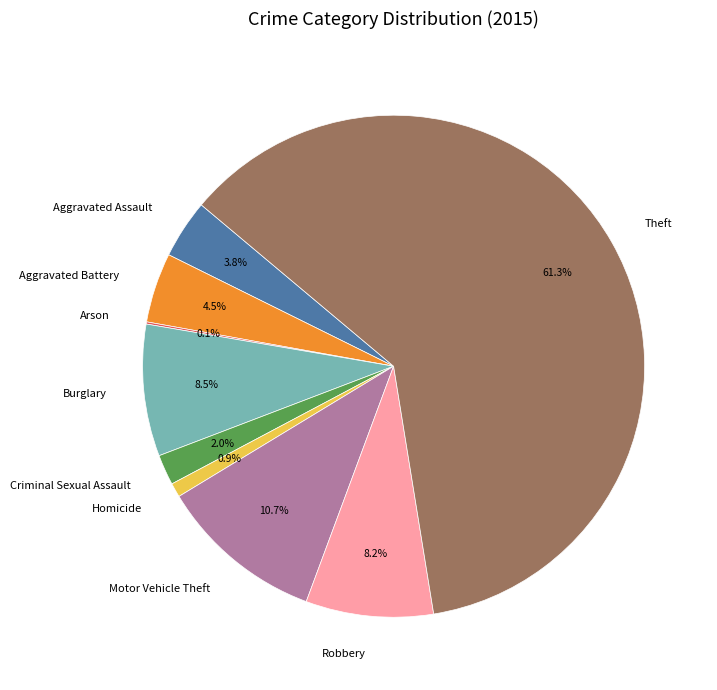

To the nearest percent, what is the average slice percentage?

11%